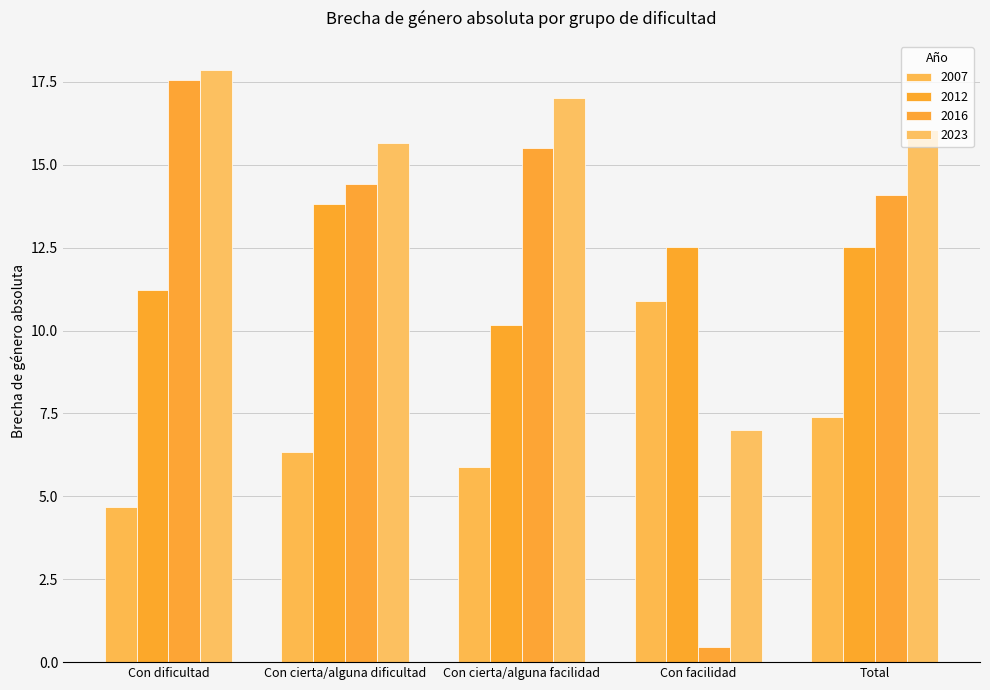

What are all the series names shown in the legend?

2007, 2012, 2016, 2023